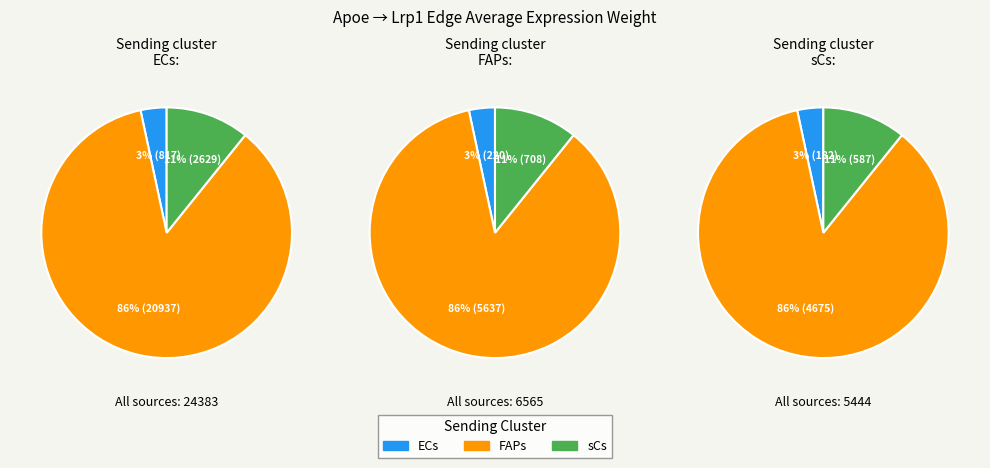

Is the sum of ECs and FAPs greater than half?

Yes